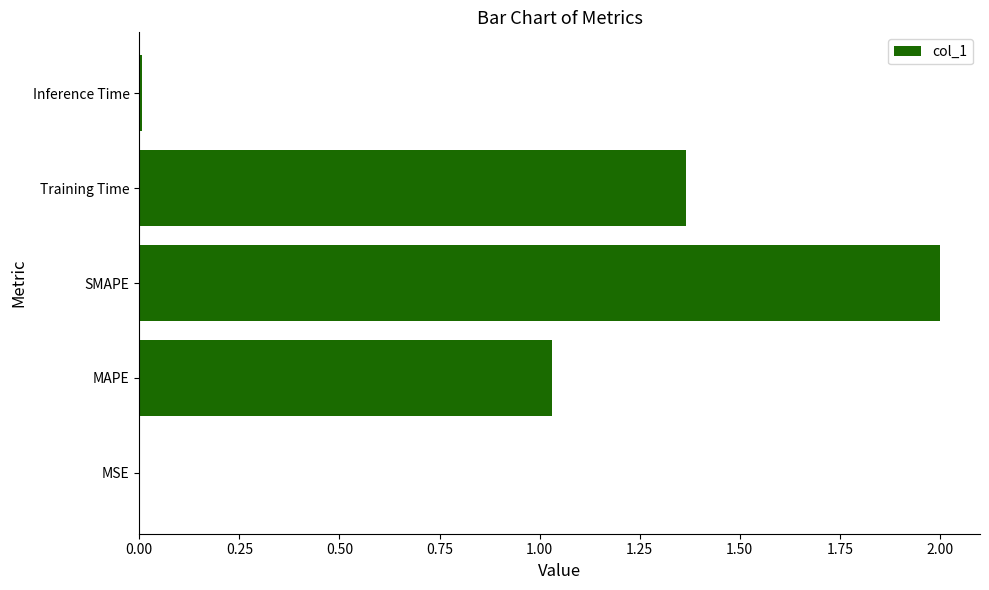

Which has a higher value, Training Time or SMAPE?

SMAPE